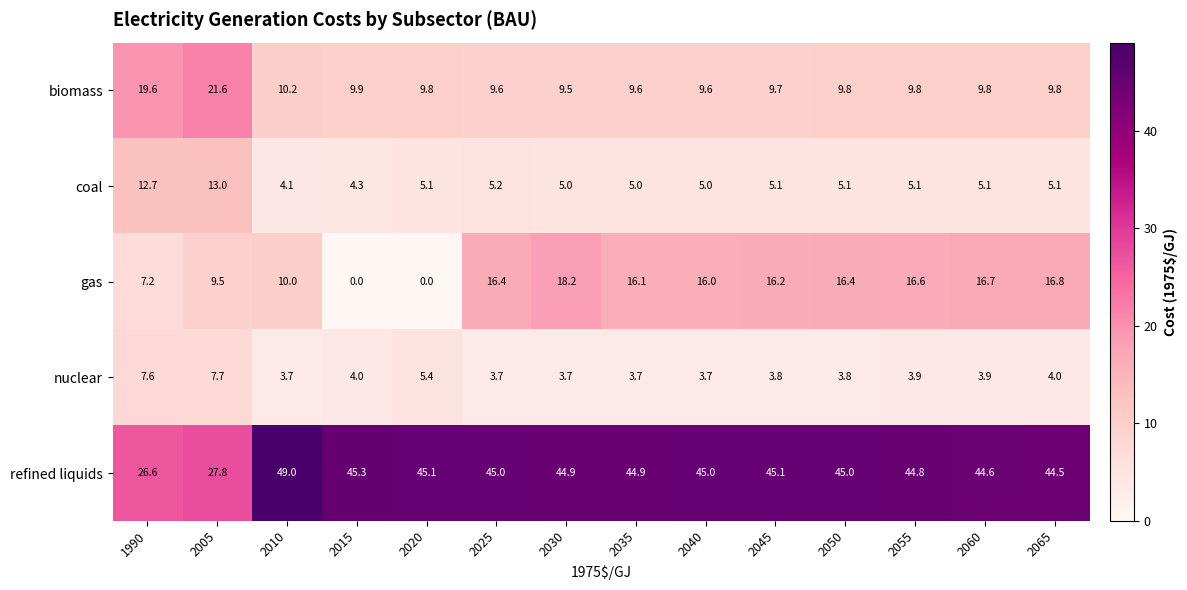

The coal series shows 8.4 at 2060. True or false?

False